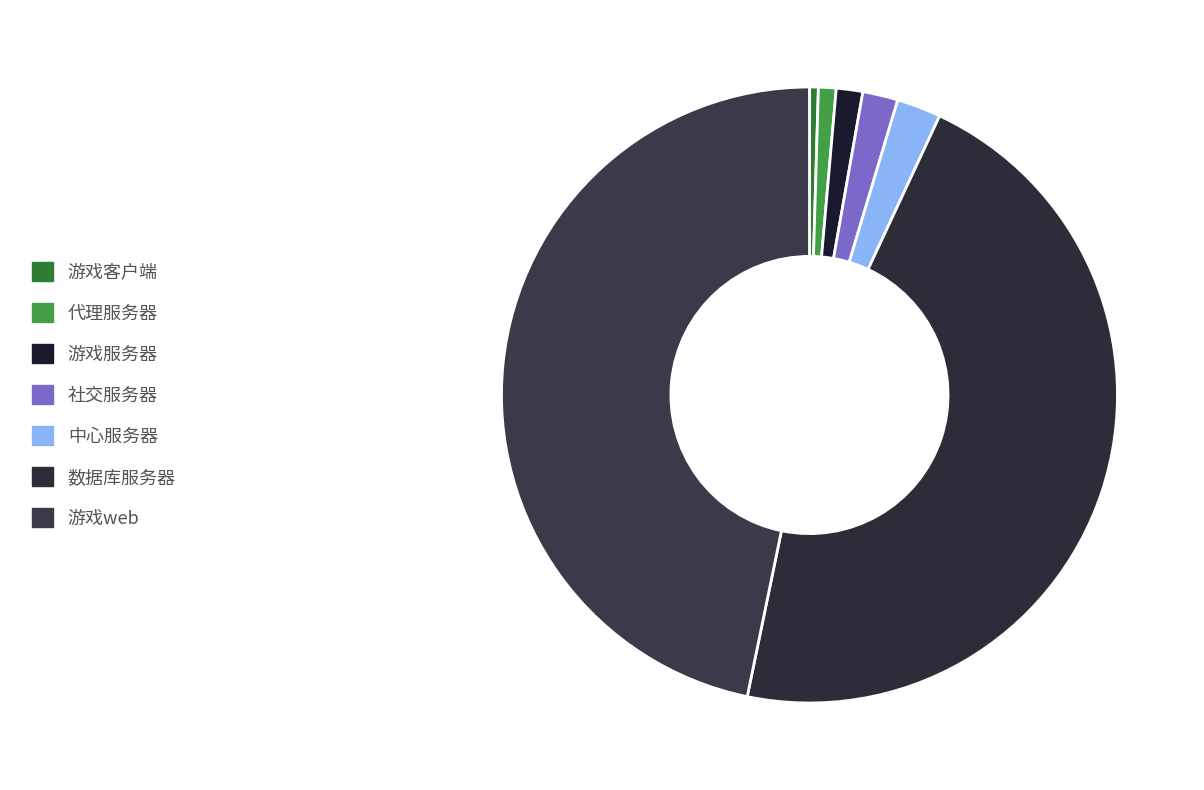

How many segments does this pie chart have?

7